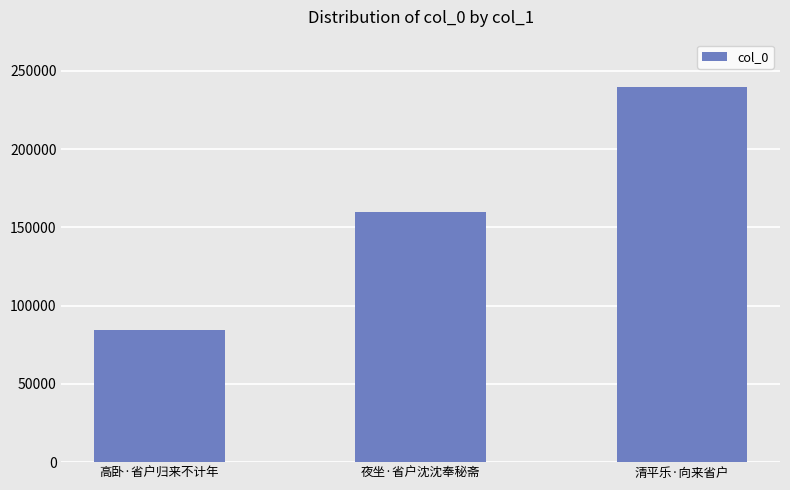

What is the label of the 1st bar from the left?

高卧·省户归来不计年